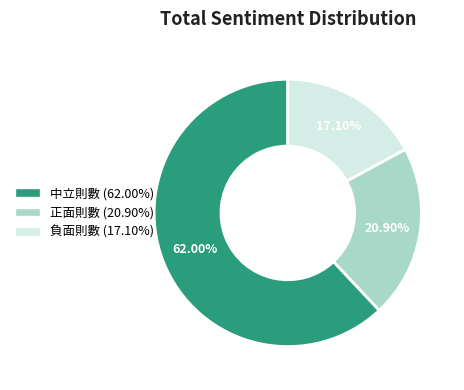

Between 正面則數 and 負面則數, which is larger?

正面則數